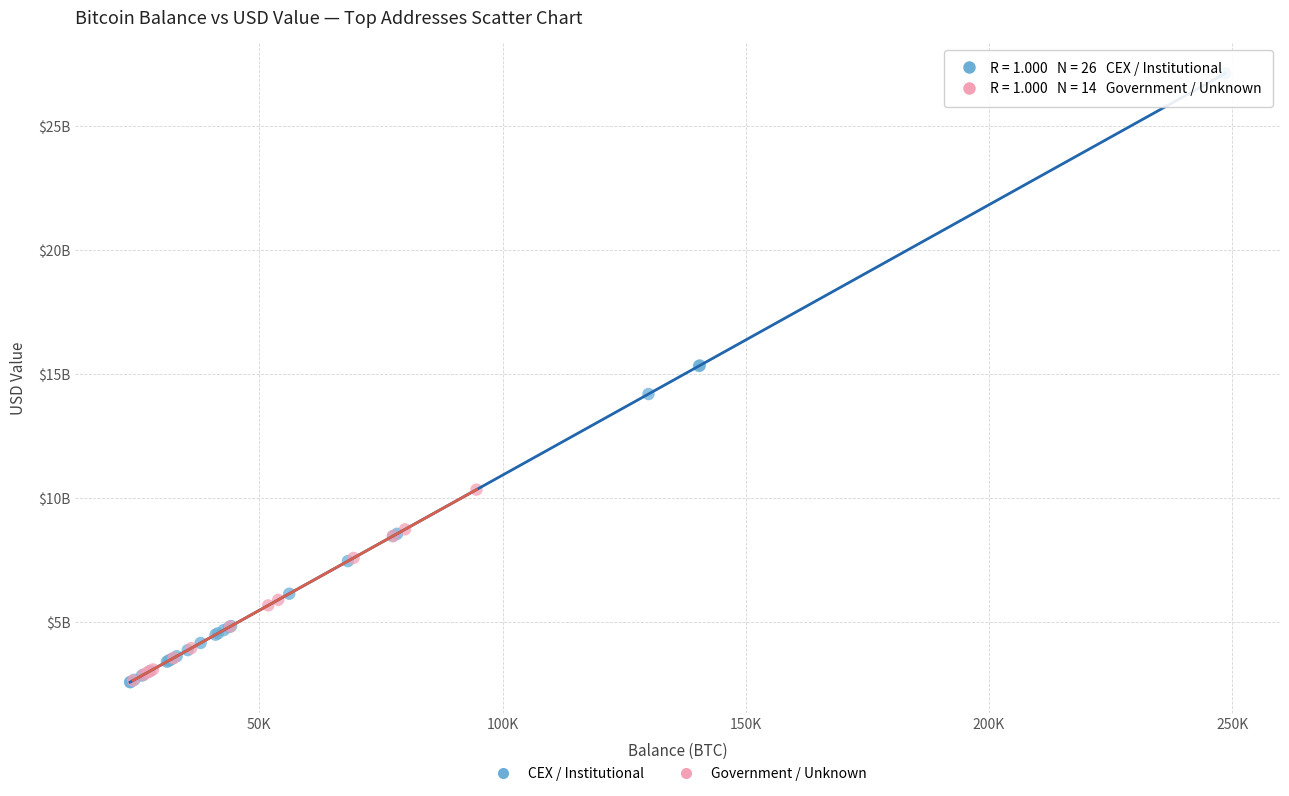

Which series has the largest Y range (max minus min)?

CEX / Institutional